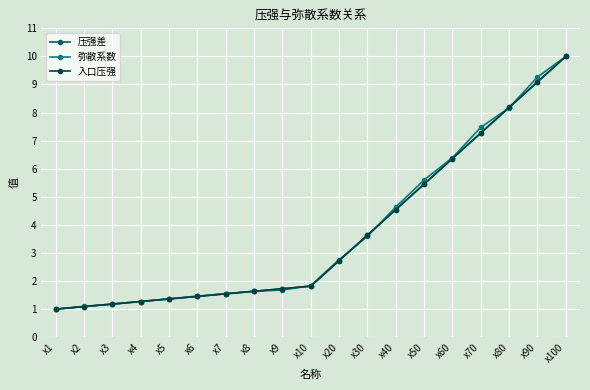

Is this an area chart (filled region under the line)?

No